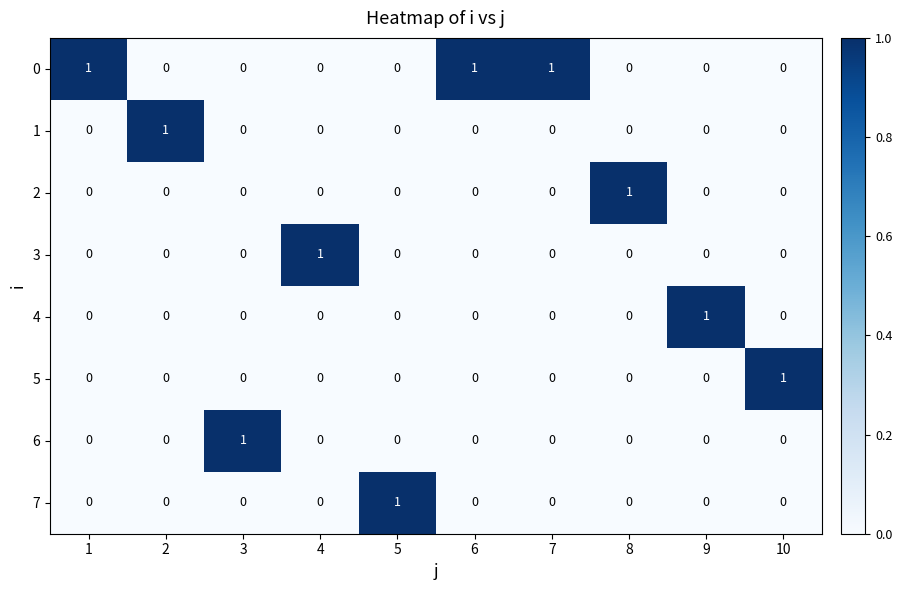

Count the 2 values in the range 0 to 1.

10